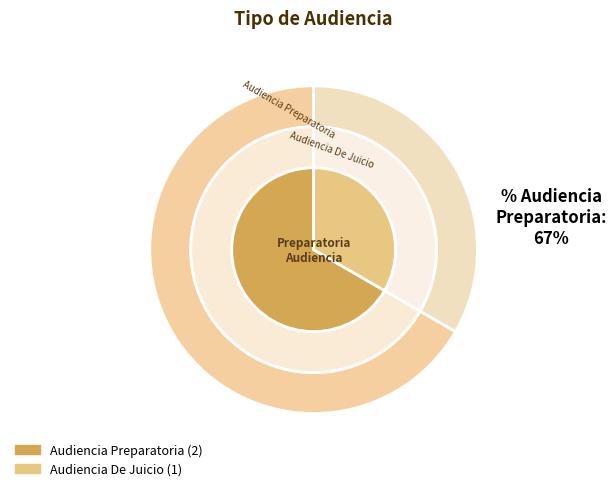

How many slices are in this pie chart?

2